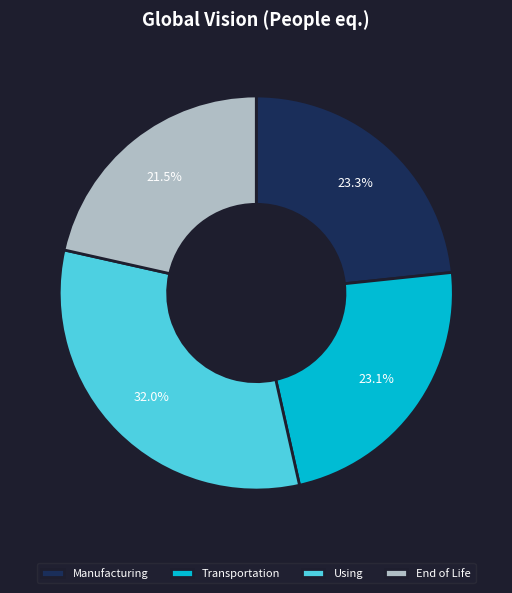

Which slice is the smallest?

End of Life